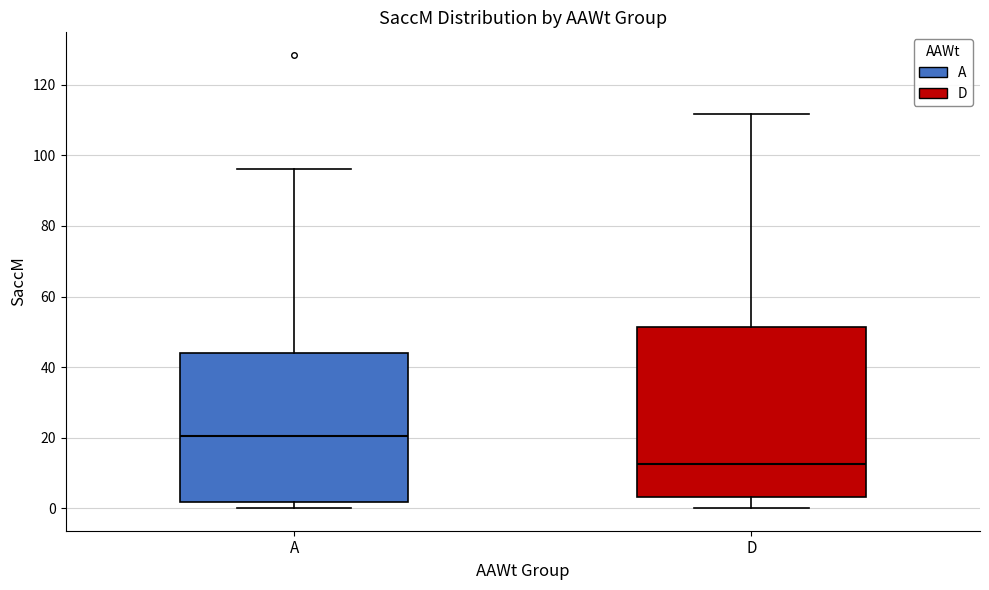

Reading left to right, read every box against the y-axis: the position of its median line, the range the box covers, and the ends of its whiskers. The values are not printed on the chart, so give them approximately, as read against the axis.

A: median 20, box 2 to 44, whiskers 0 to 96
D: median 12, box 4 to 52, whiskers 0 to 112